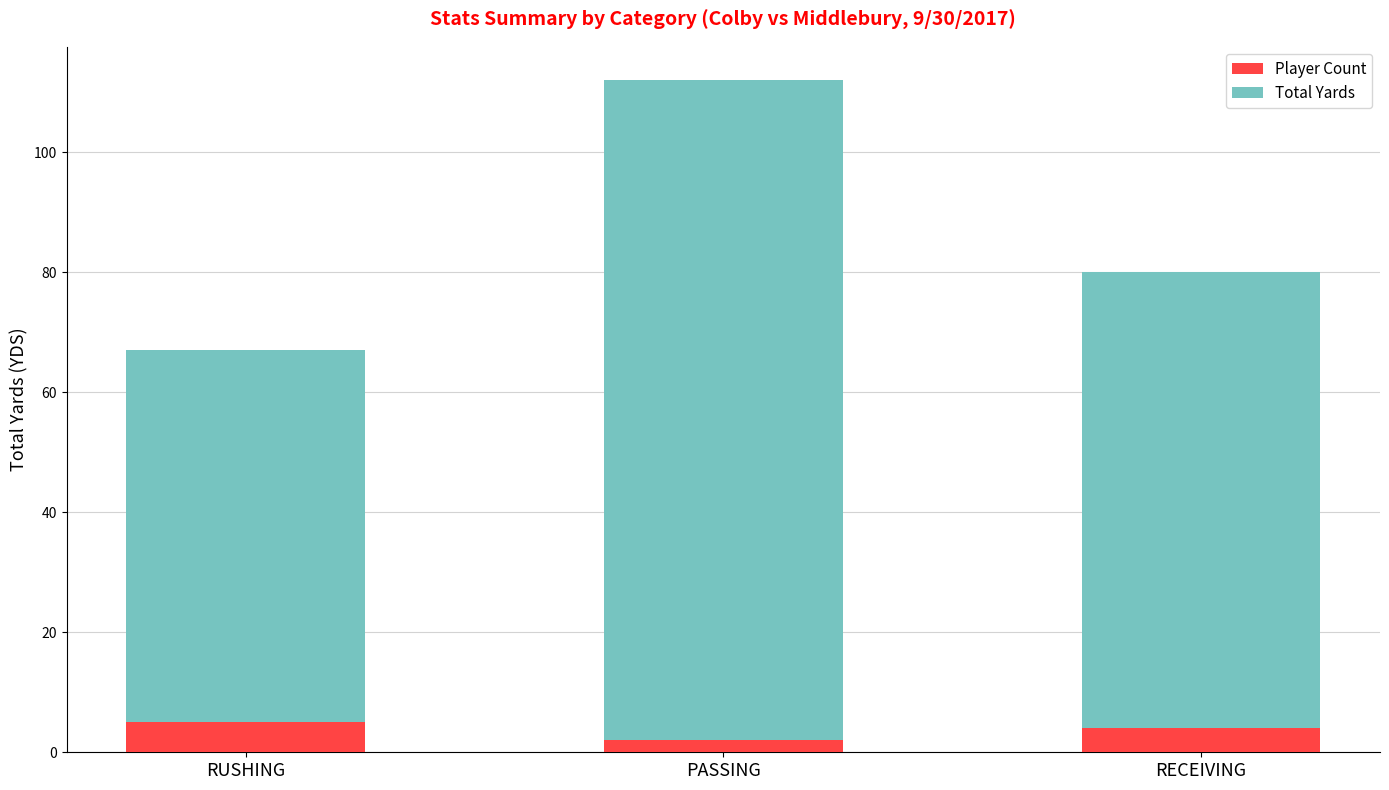

Reading right to left, transcribe the values for Player Count.

RECEIVING=4	PASSING=2	RUSHING=5